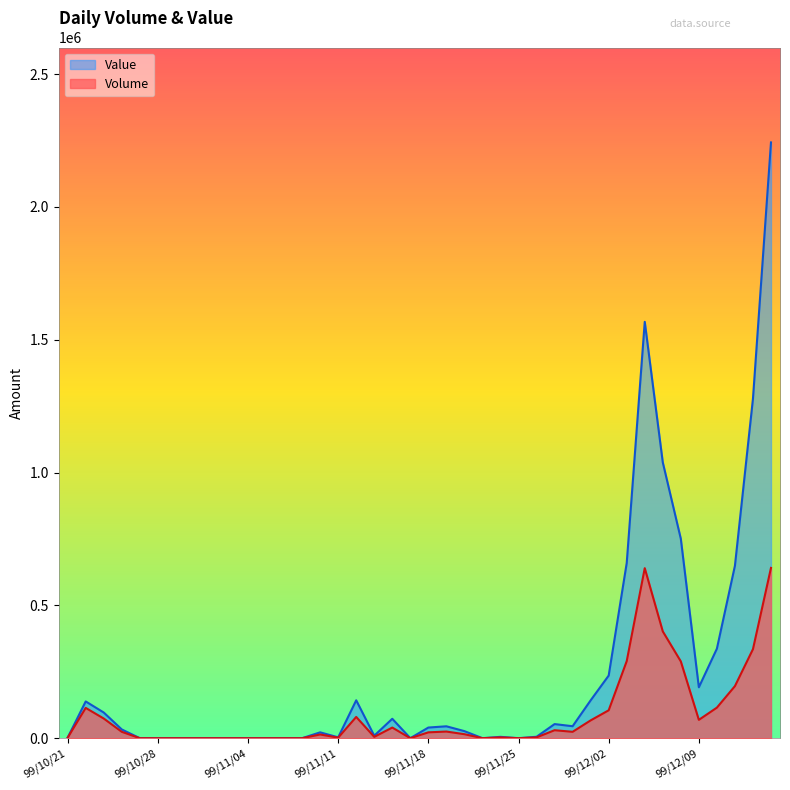

At 99/11/18, list the series in order from smallest to largest.

Volume, Value